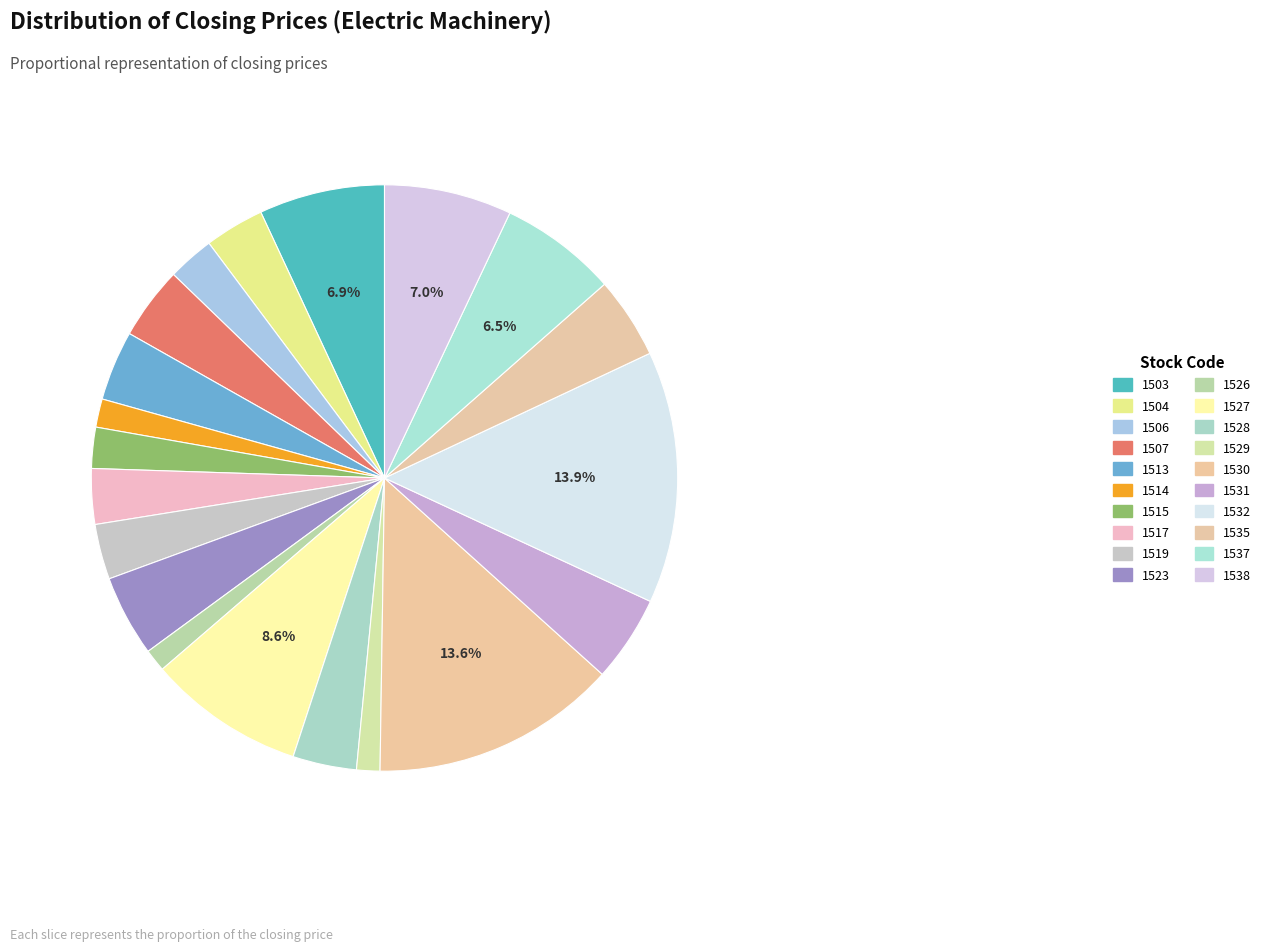

What is the largest slice in the pie chart?

1532